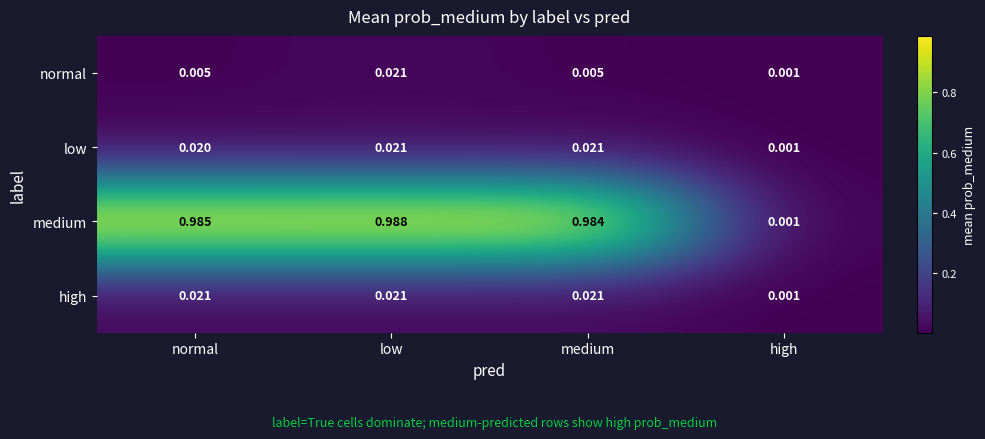

Rank the series at normal from lowest to highest value.

normal, low, high, medium